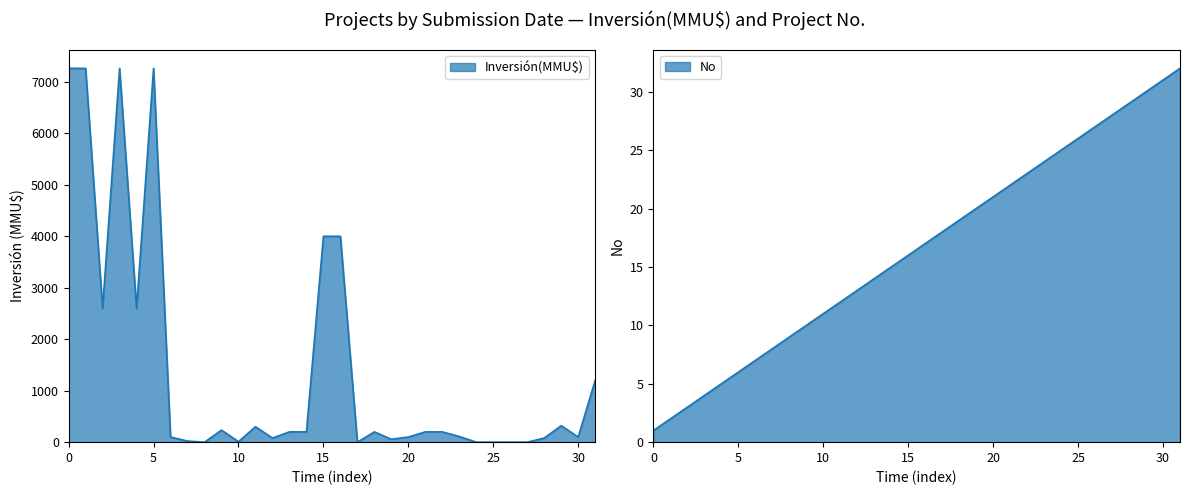

Is it true that Inversión(MMU$) equals 283 at 25/09/2001?

False